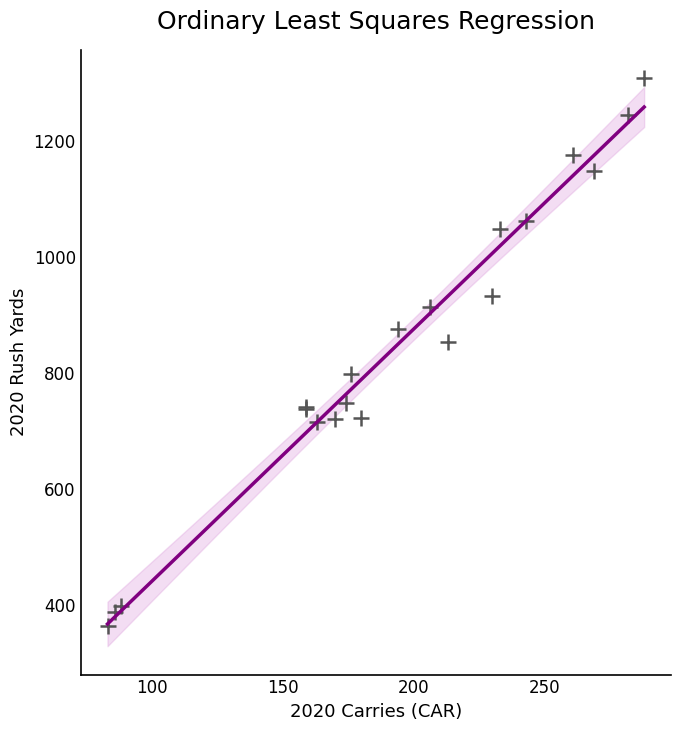

What Y value in the scatter plot is closest to 836?

853